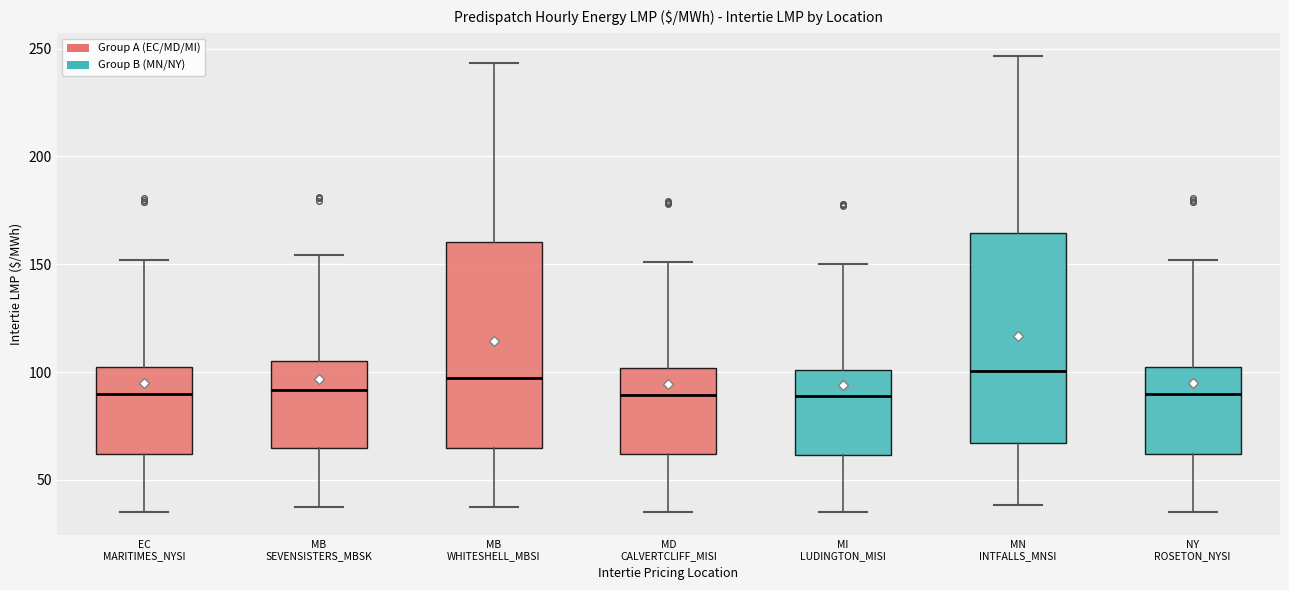

Reading left to right, read every box against the y-axis: the position of its median line, the range the box covers, and the ends of its whiskers. The values are not printed on the chart, so give them approximately, as read against the axis.

EC MARITIMES_NYSI: median 90, box 60 to 105, whiskers 35 to 150
MB SEVENSISTERS_MBSK: median 90, box 65 to 105, whiskers 35 to 155
MB WHITESHELL_MBSI: median 95, box 65 to 160, whiskers 35 to 245
MD CALVERTCLIFF_MISI: median 90, box 60 to 100, whiskers 35 to 150
MI LUDINGTON_MISI: median 90, box 60 to 100, whiskers 35 to 150
MN INTFALLS_MNSI: median 100, box 65 to 165, whiskers 40 to 245
NY ROSETON_NYSI: median 90, box 60 to 105, whiskers 35 to 150